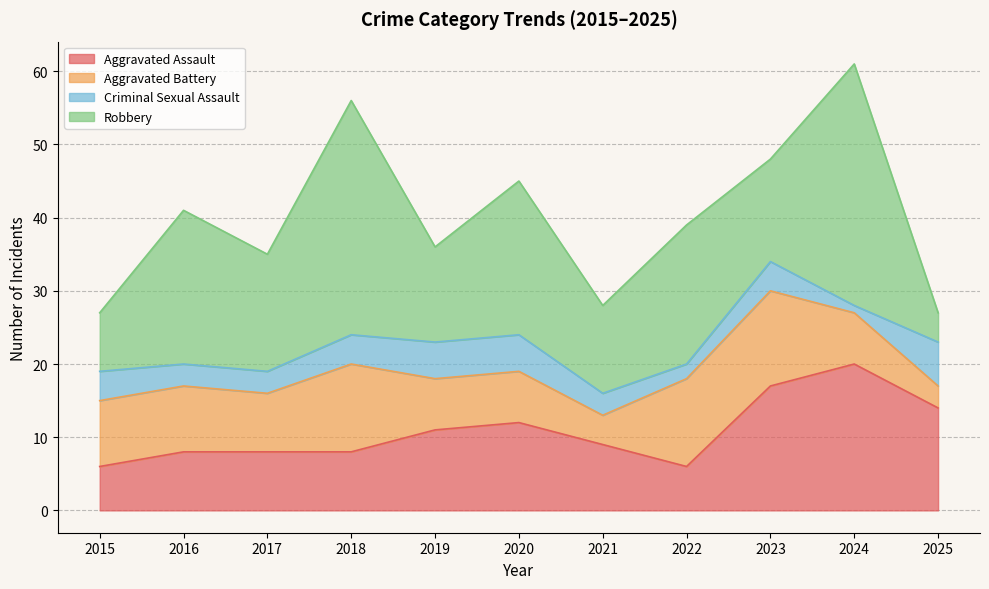

Which category has the highest value across all series?

2024